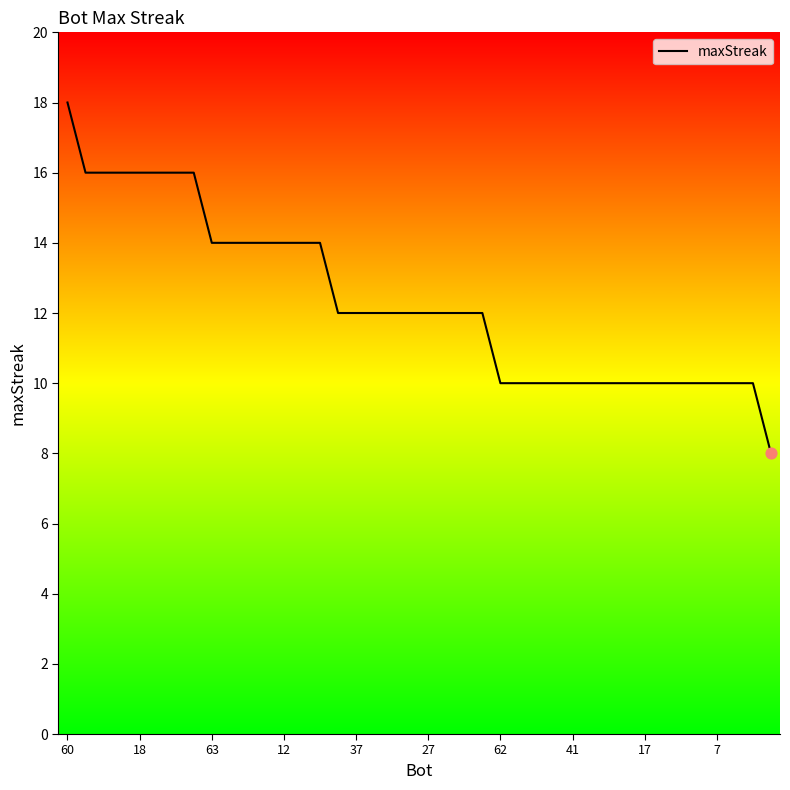

What is the difference between the maximum and minimum values?

10